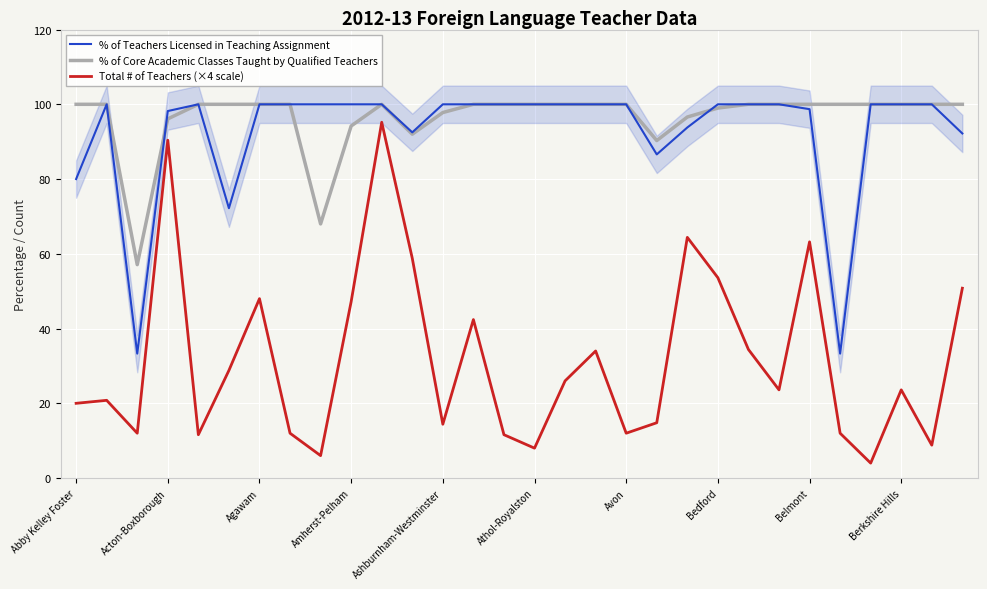

Is it true that % of Teachers Licensed in Teaching Assignment equals 100.0 at Avon?

True